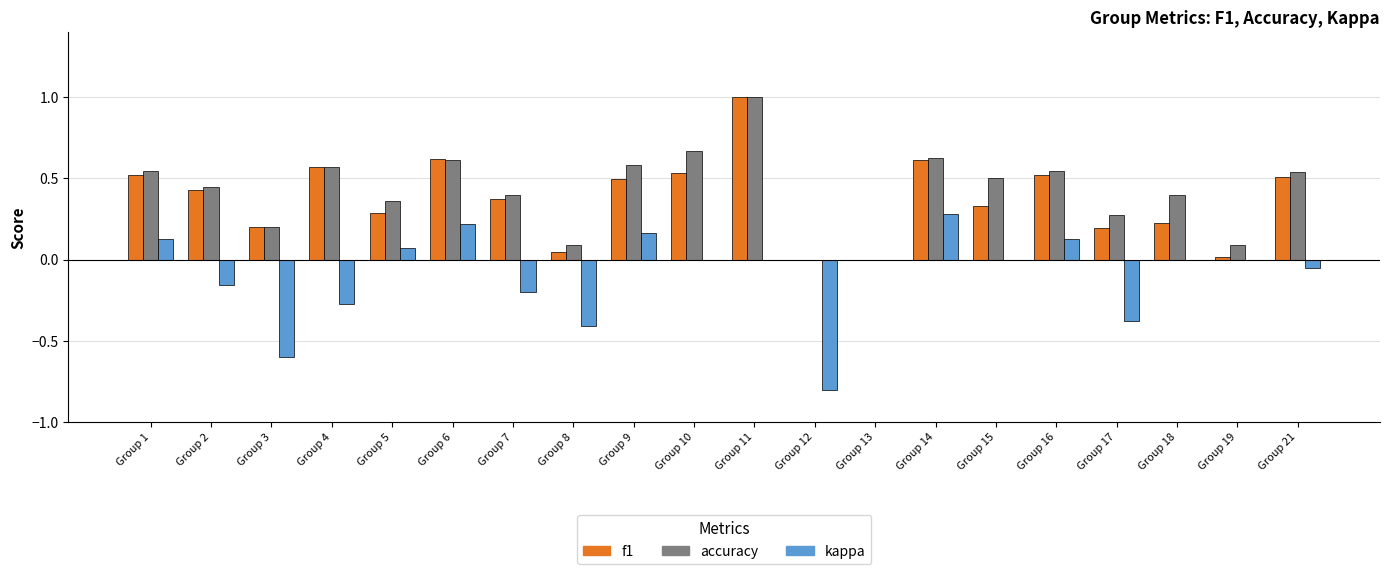

Are the bars grouped side by side (vs. stacked)?

Yes